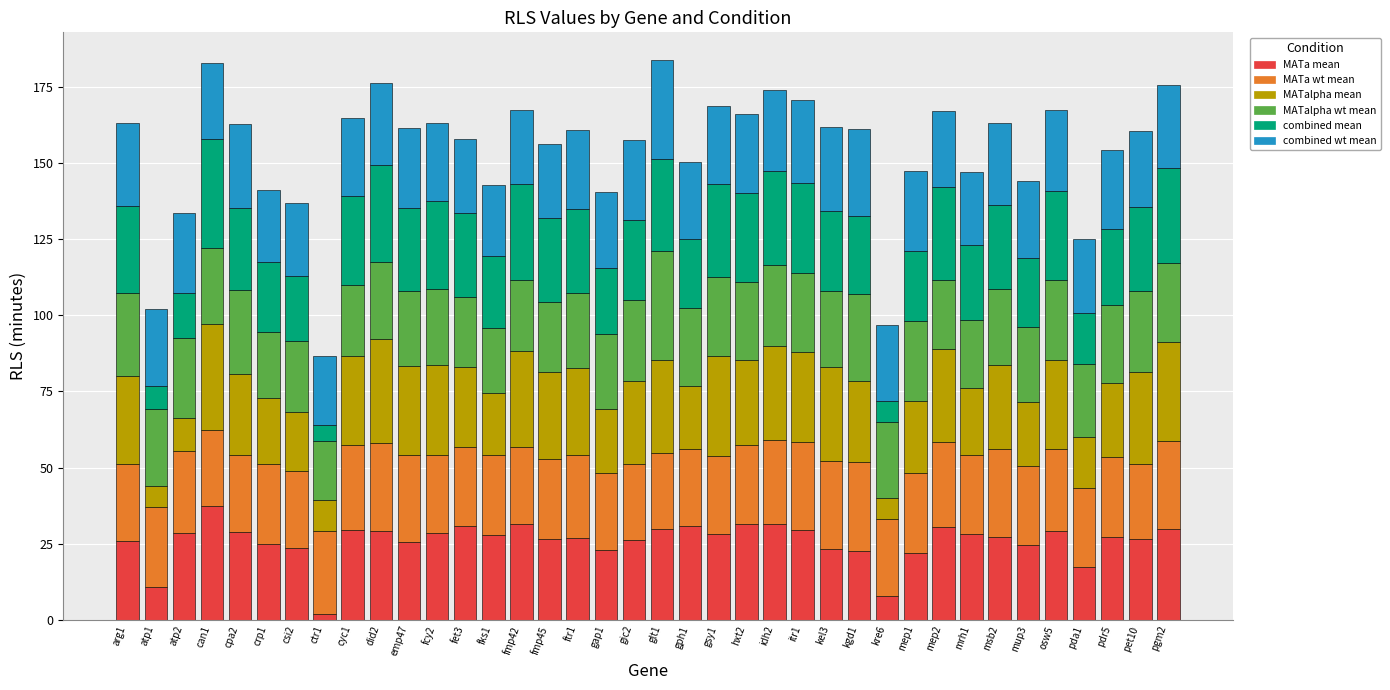

The value of MATa mean at atp2 is 18.9. True or false?

False